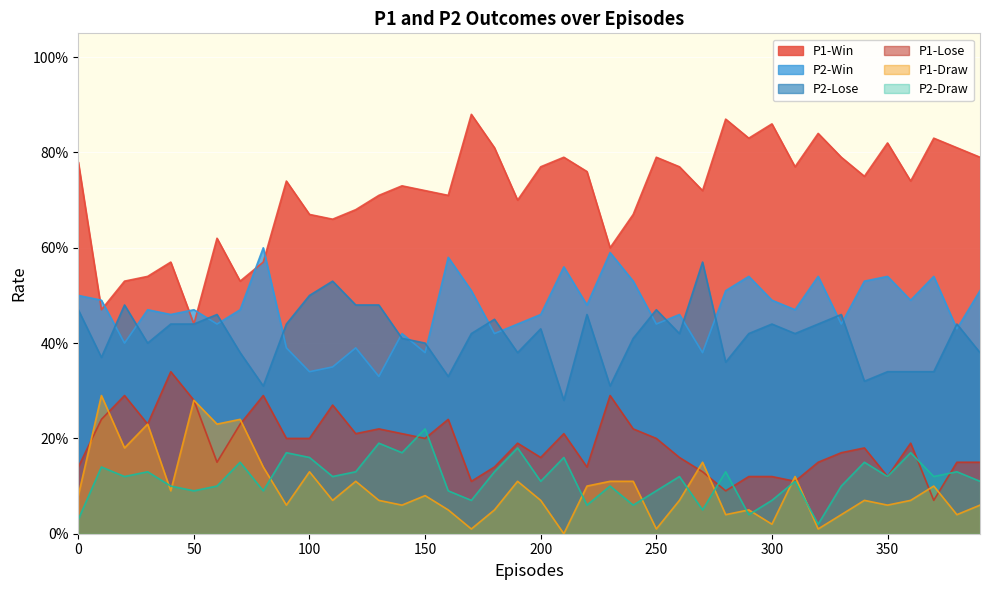

How many intersections are there between P2-Win and P2-Lose?

18